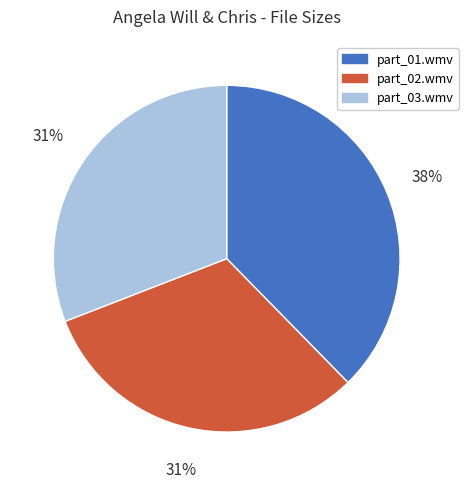

Between part_03.wmv and part_01.wmv, which is larger?

part_01.wmv